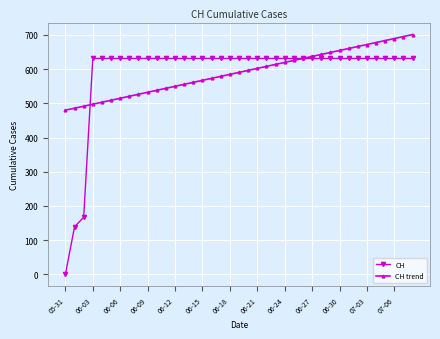

What is the highest value of the CH series?

631.0